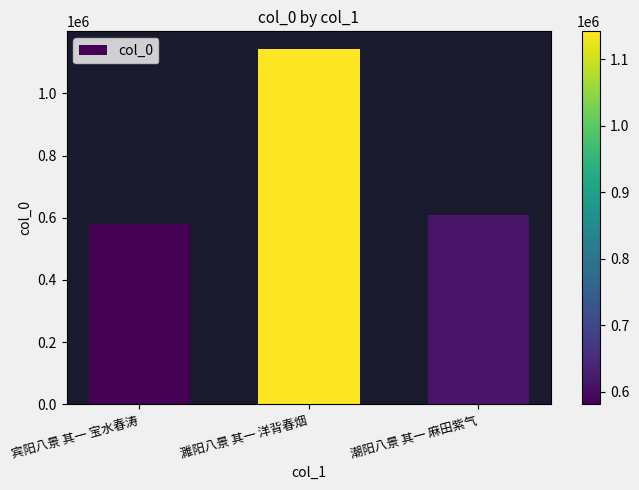

At which category does the chart reach its peak across all series?

濉阳八景 其一 洋背春烟